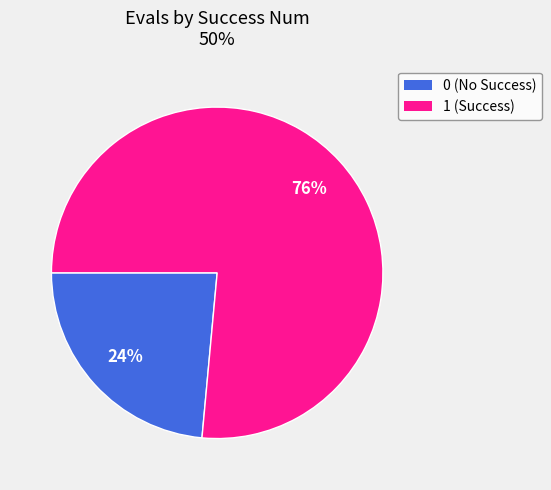

Count the number of slices in the pie.

2